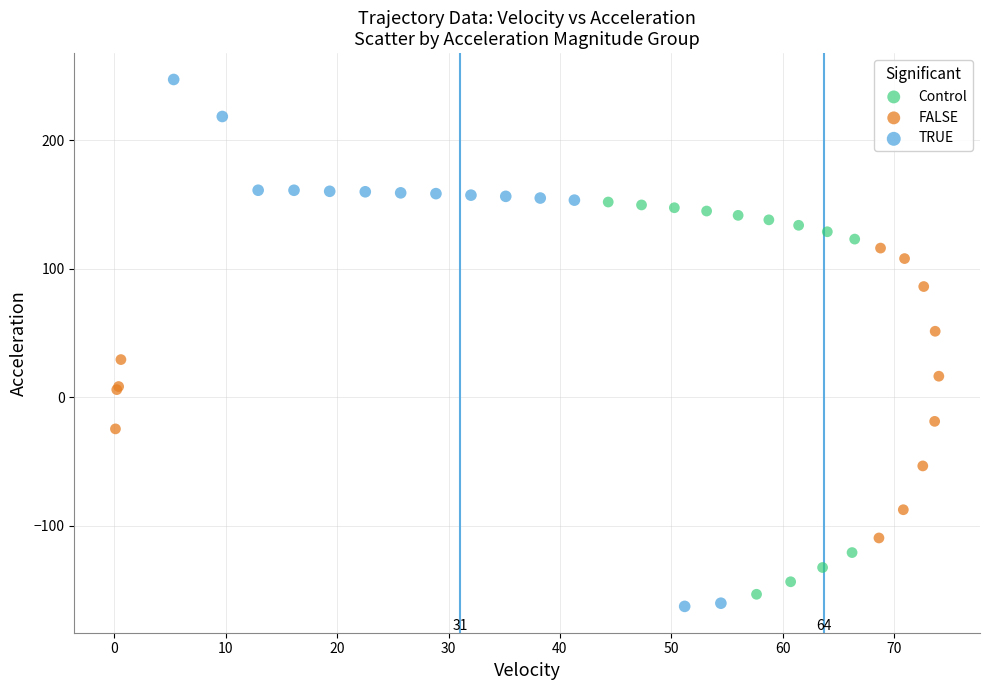

Which series has the largest Y range (max minus min)?

TRUE